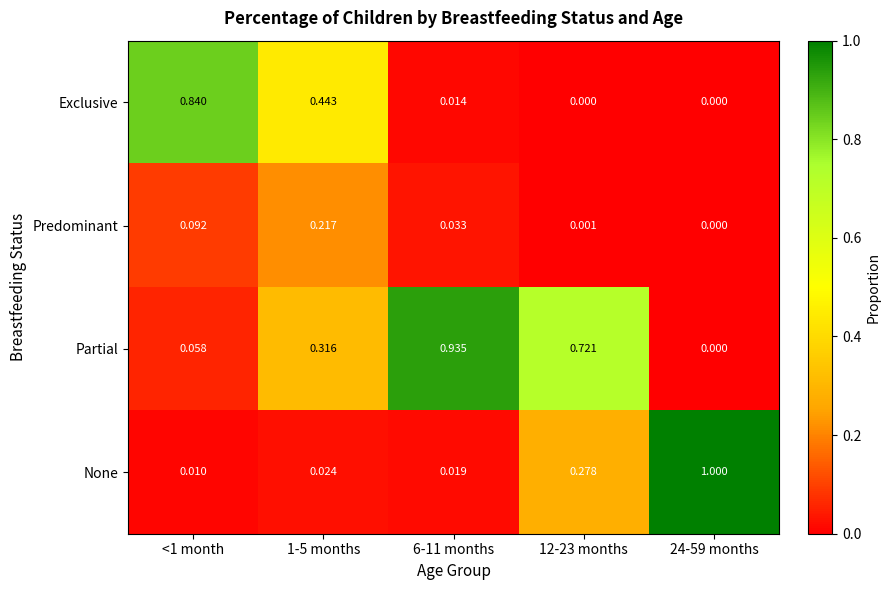

Rank the series by their maximum value, from highest to lowest.

None, Partial, Exclusive, Predominant